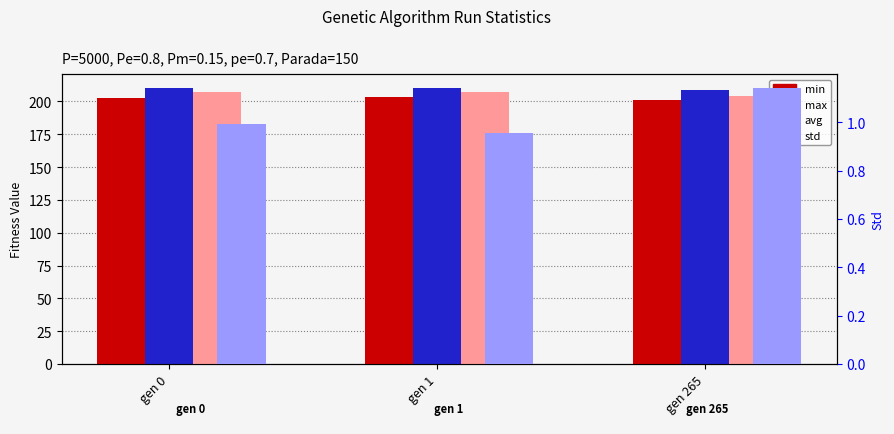

True or false: max has a value of 208.7 at gen 265.

True